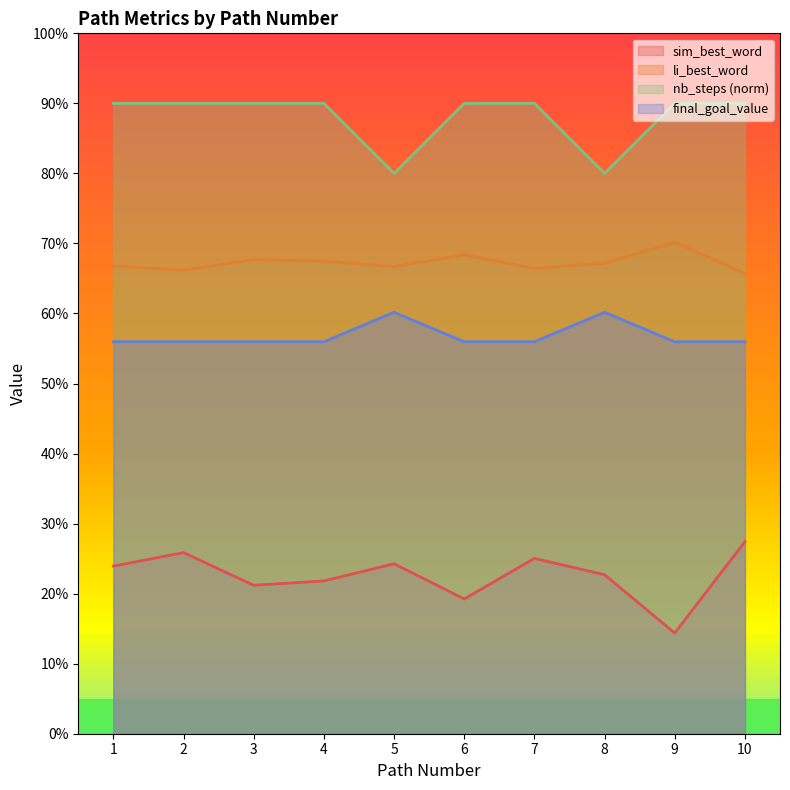

Reading left to right, extract all data points from this chart.

sim_best_word: 0.2	0.3	0.2	0.2	0.2	0.2	0.3	0.2	0.1	0.3
li_best_word: 0.7	0.7	0.7	0.7	0.7	0.7	0.7	0.7	0.7	0.7
nb_steps: 0.9	0.9	0.9	0.9	0.8	0.9	0.9	0.8	0.9	0.9
final_goal_value: 0.6	0.6	0.6	0.6	0.6	0.6	0.6	0.6	0.6	0.6